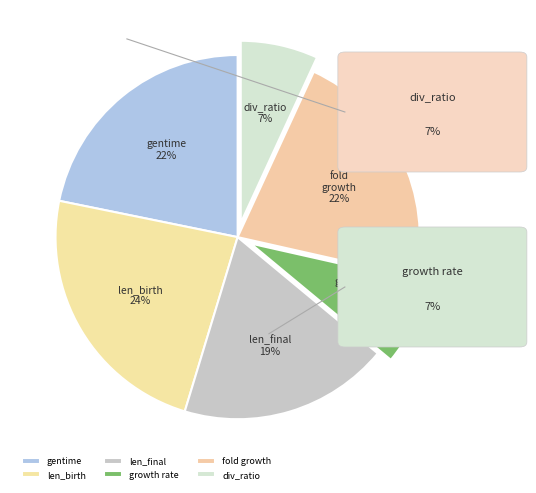

Which category has the biggest portion of the pie?

len_birth